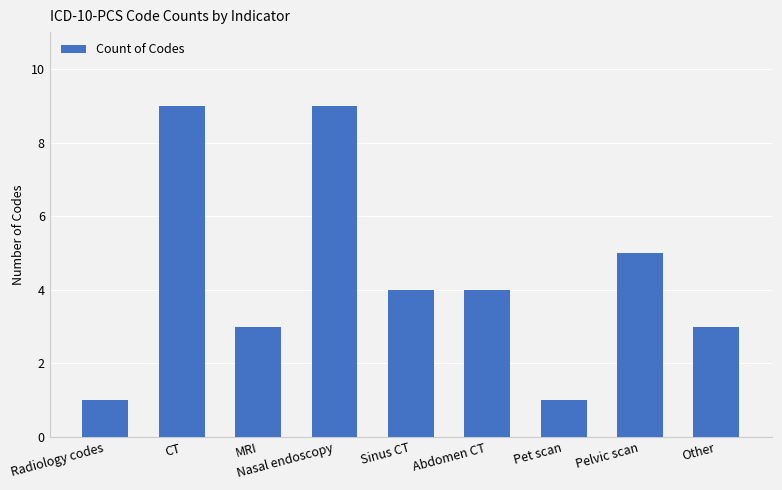

The chart shows a value of 7 at Pelvic scan. True or false?

False